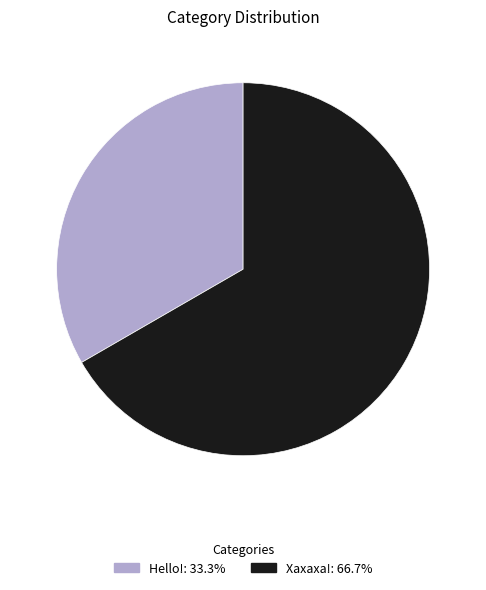

Which slice is the smallest?

Hello!